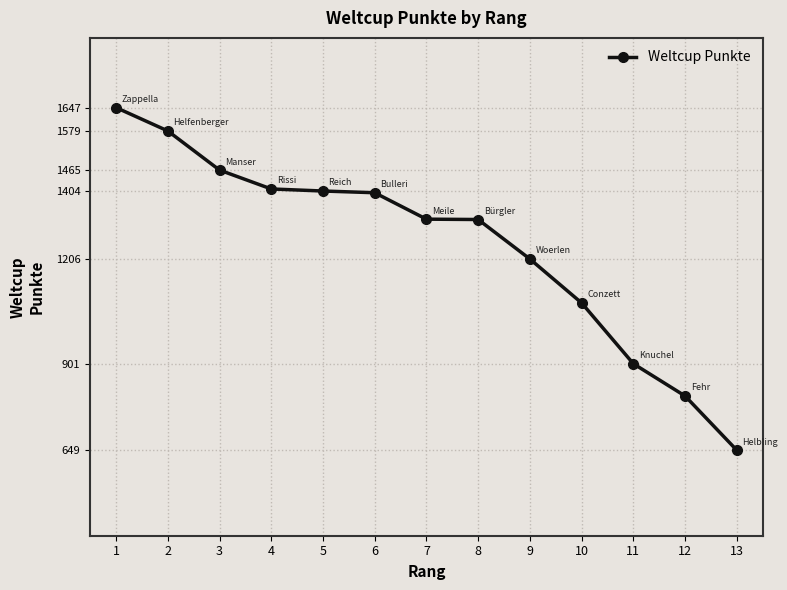

The chart shows a value of 1078 at 10. True or false?

True